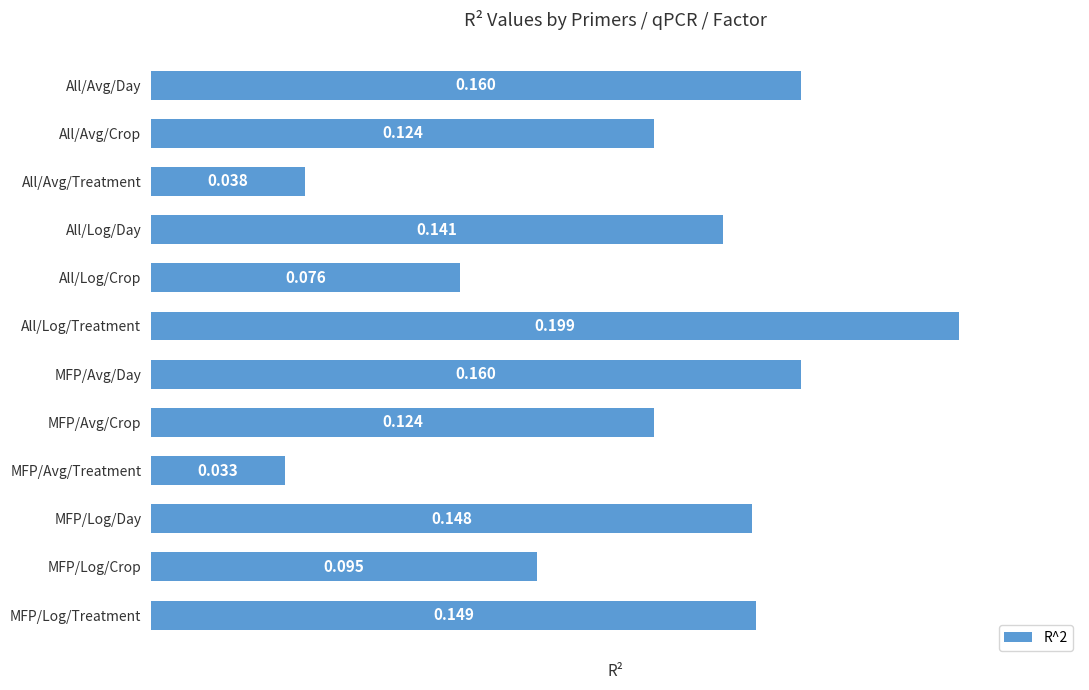

What is the label of the 11th bar from the top?

MFP/Log/Crop